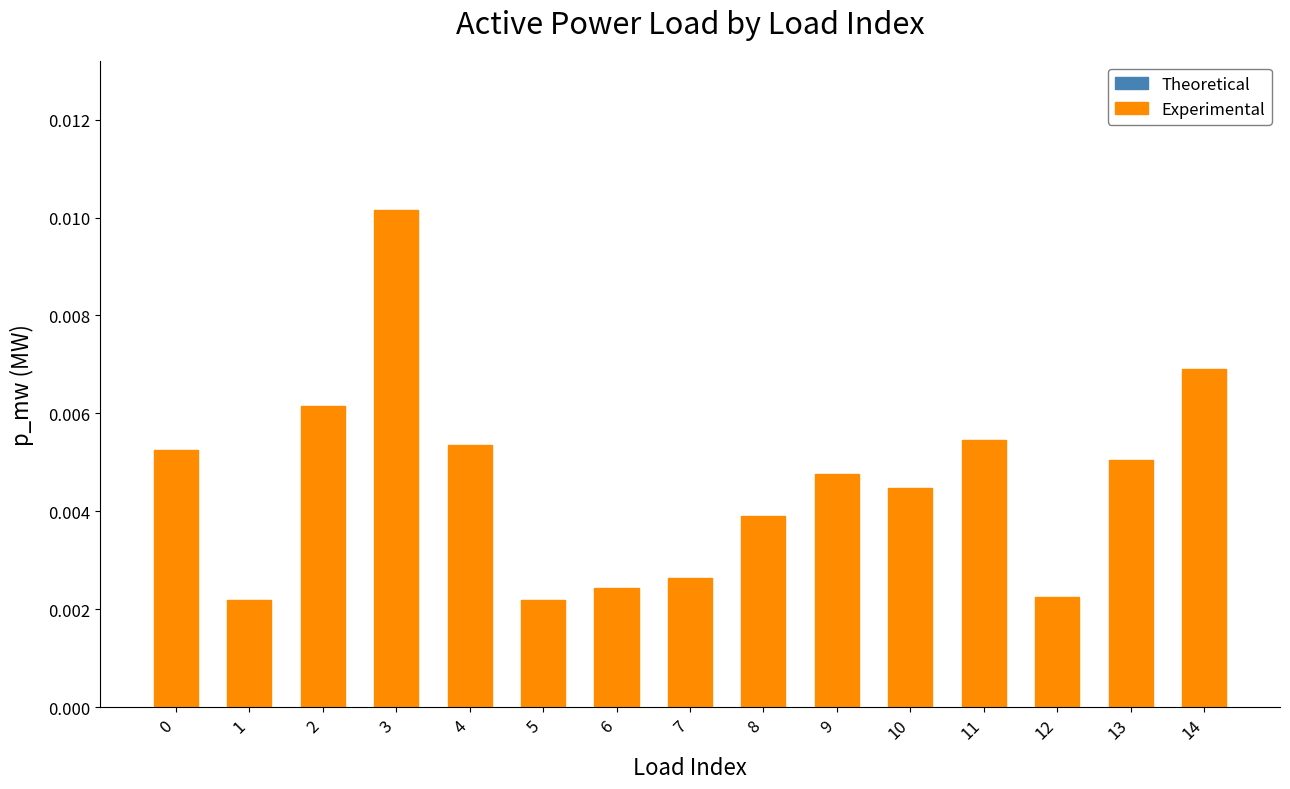

Between 14 and 10, which is larger?

14